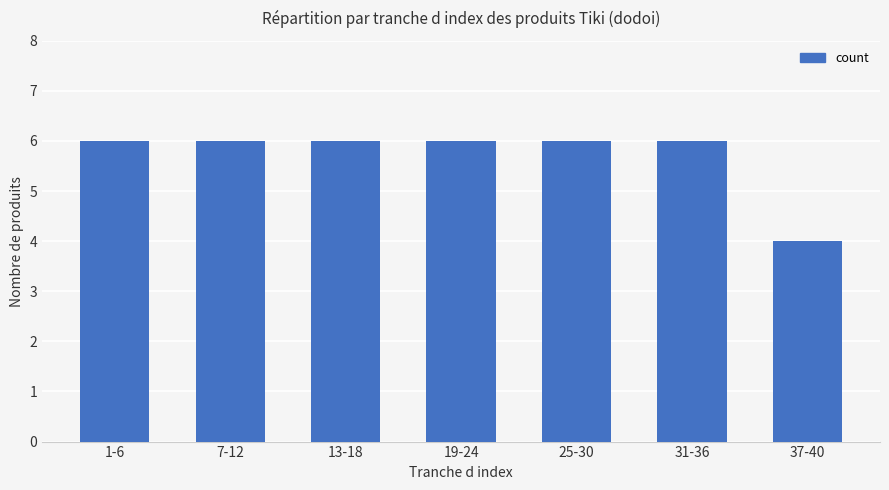

At which category does the chart reach its minimum across all series?

37-40